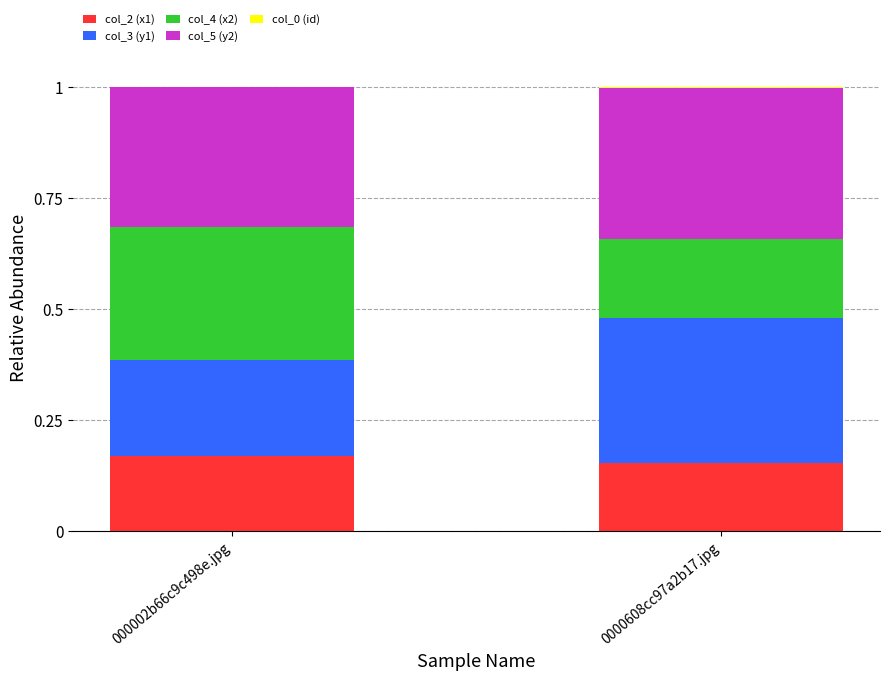

Is it true that col_5 (y2) equals 0.3 at 0000608cc97a2b17.jpg?

True